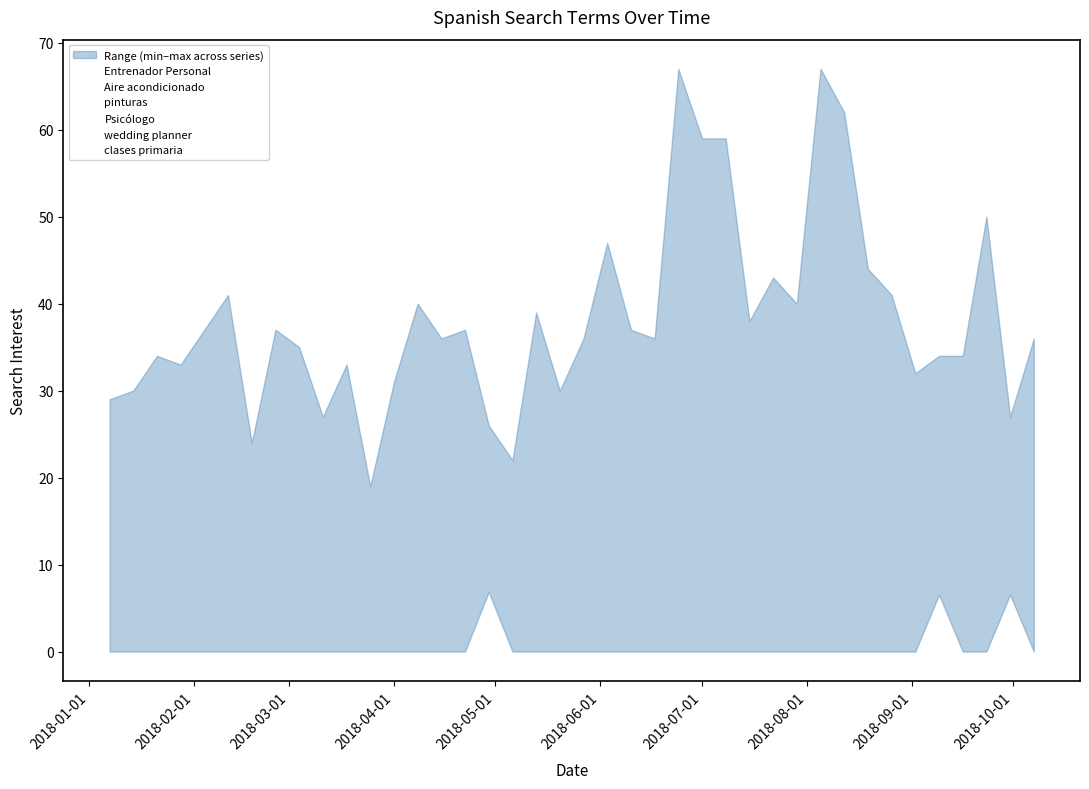

True or false: pinturas and wedding planner intersect in this chart.

False